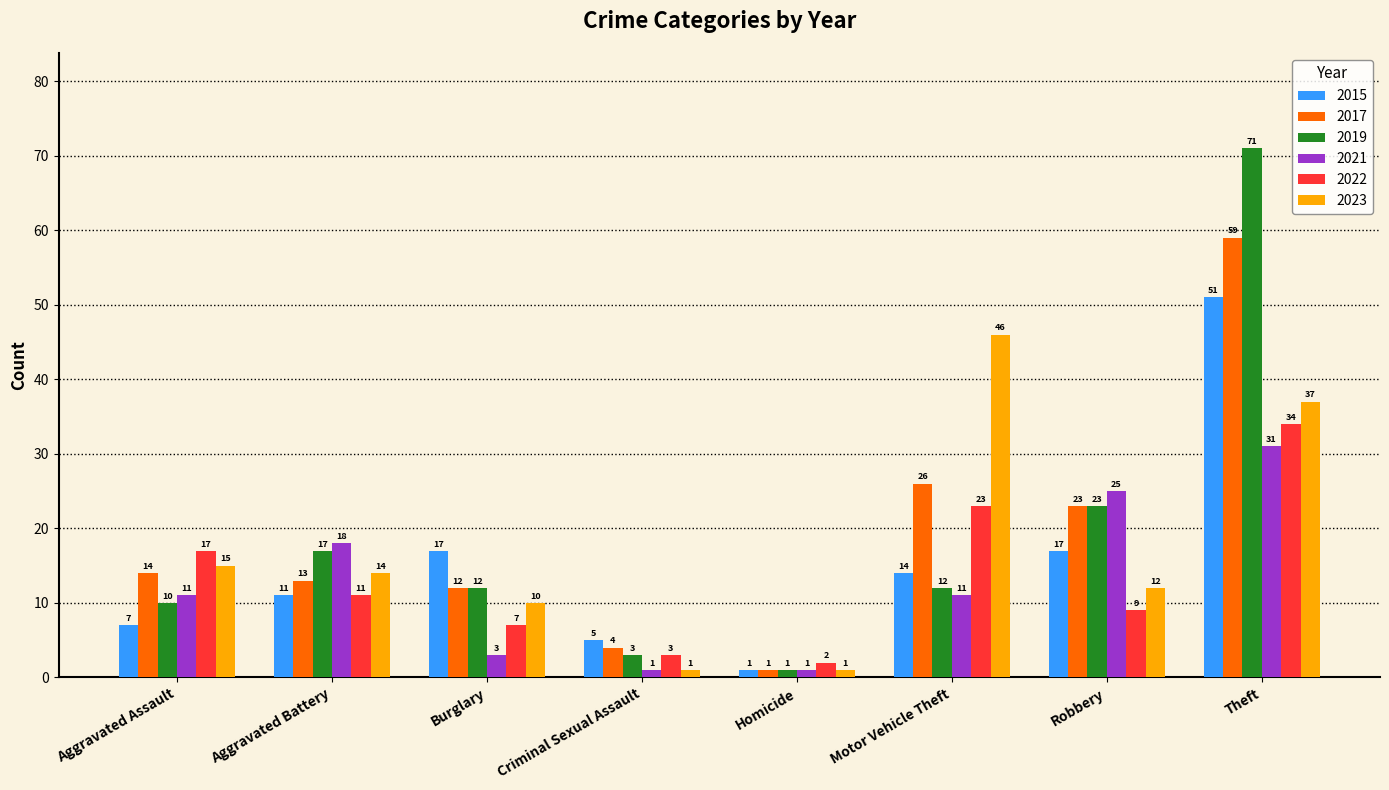

At how many categories does at least one series exceed 3?

7